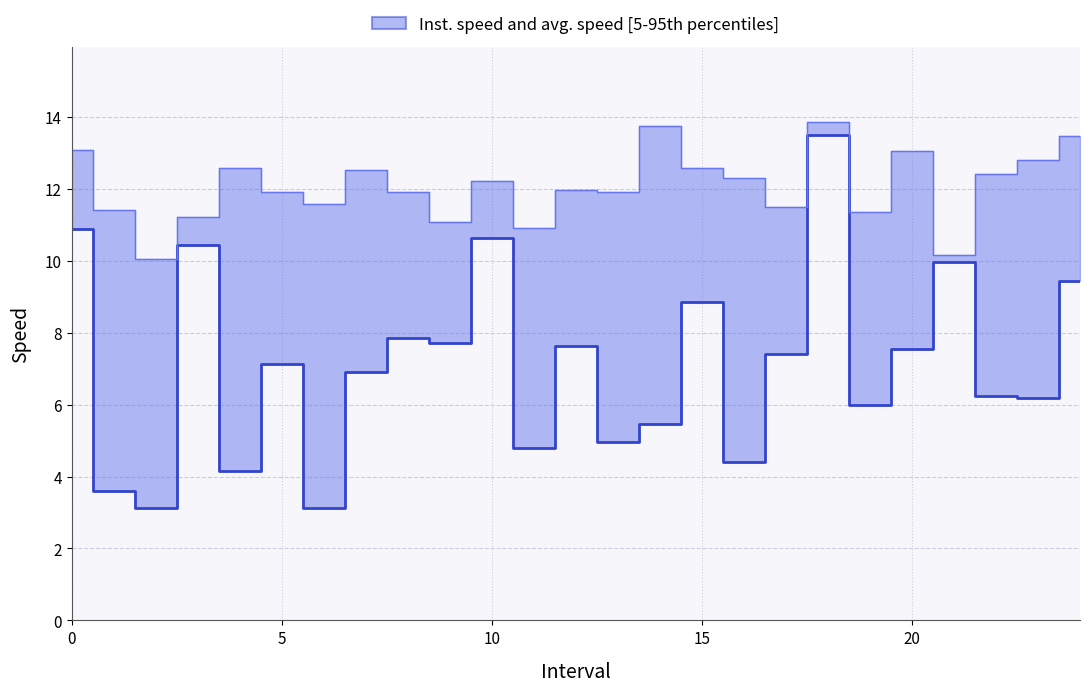

Which series has the largest total across all categories?

instspeed